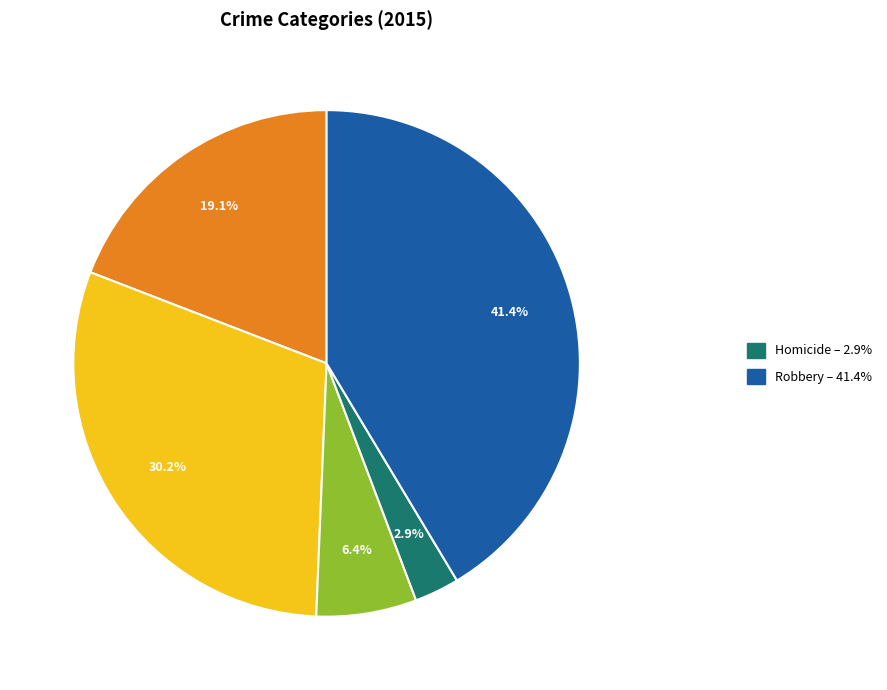

Does any single category account for the majority?

No